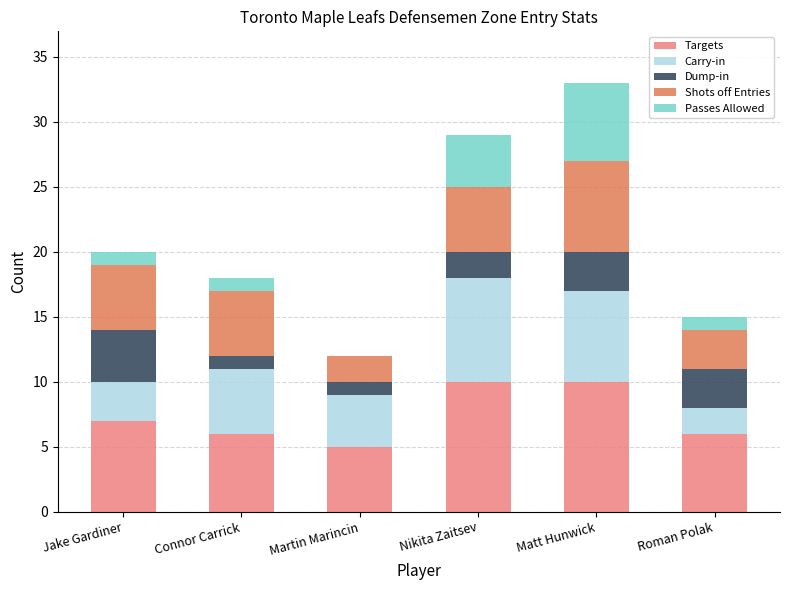

What is the total value across all series at Matt Hunwick?

33